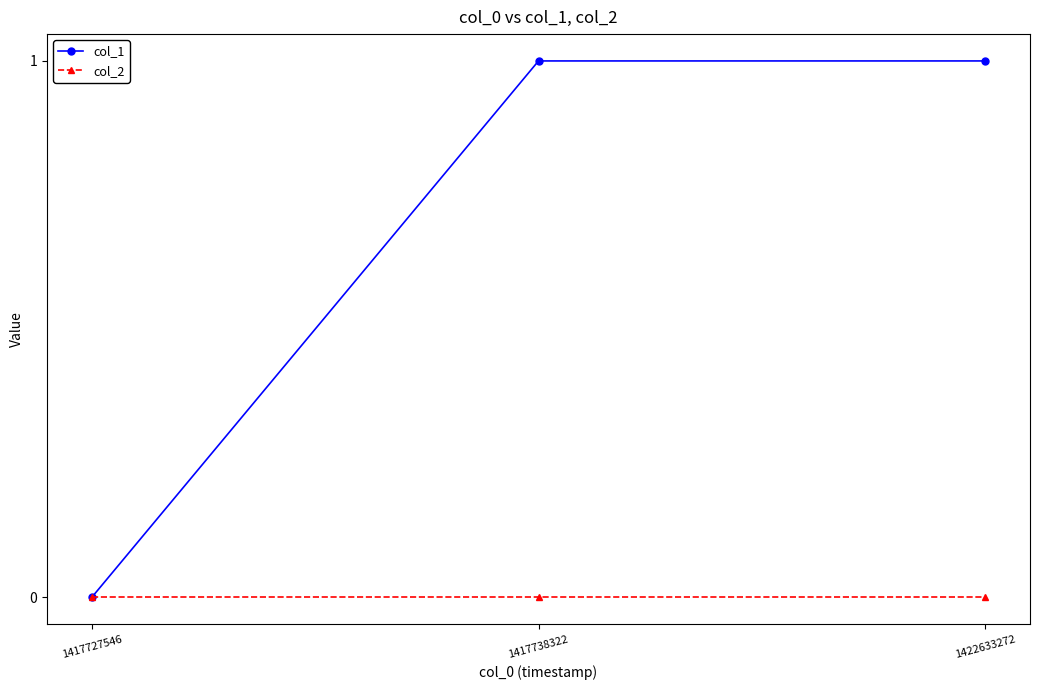

Which series has the largest total across all categories?

col_1